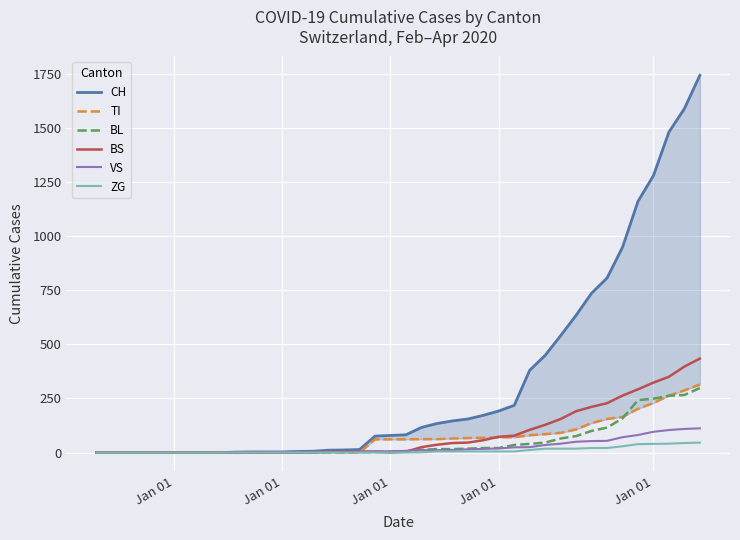

How many positive values does the VS series have?

31